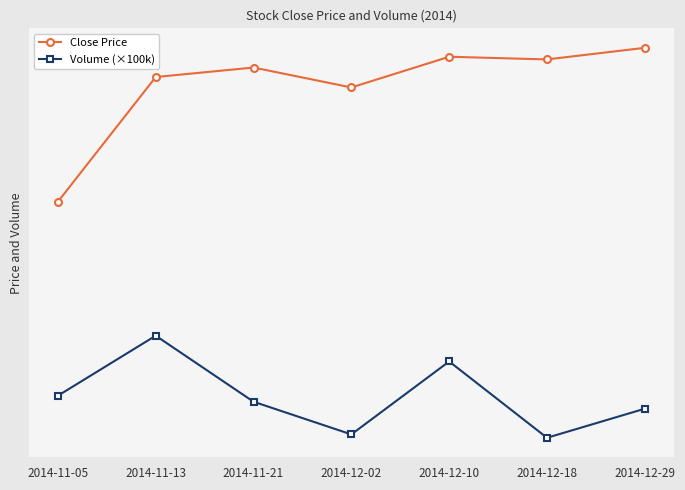

Rank the series by their average value, from lowest to highest.

Volume (×100k), Close Price